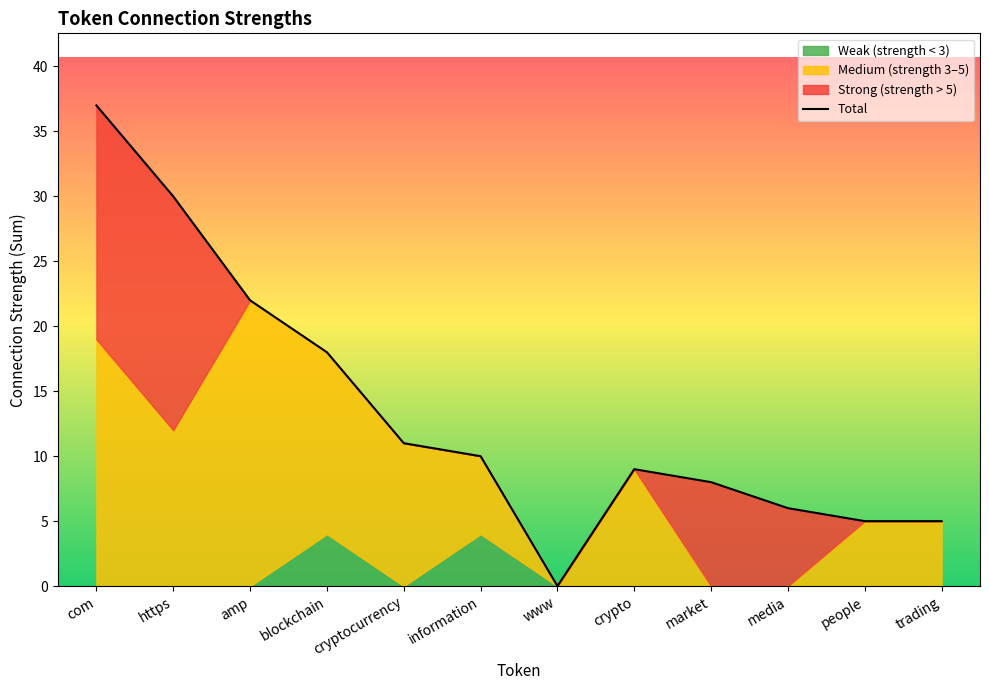

What is the difference between the maximum and minimum values?

37